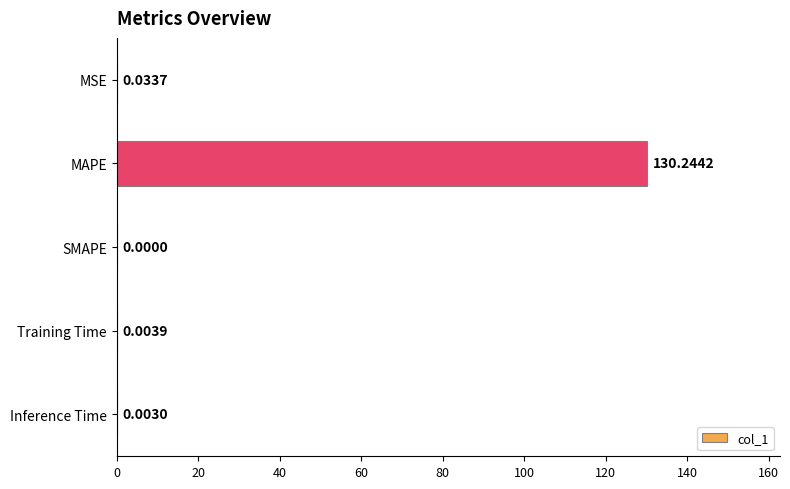

What is the sum of all values?

130.3